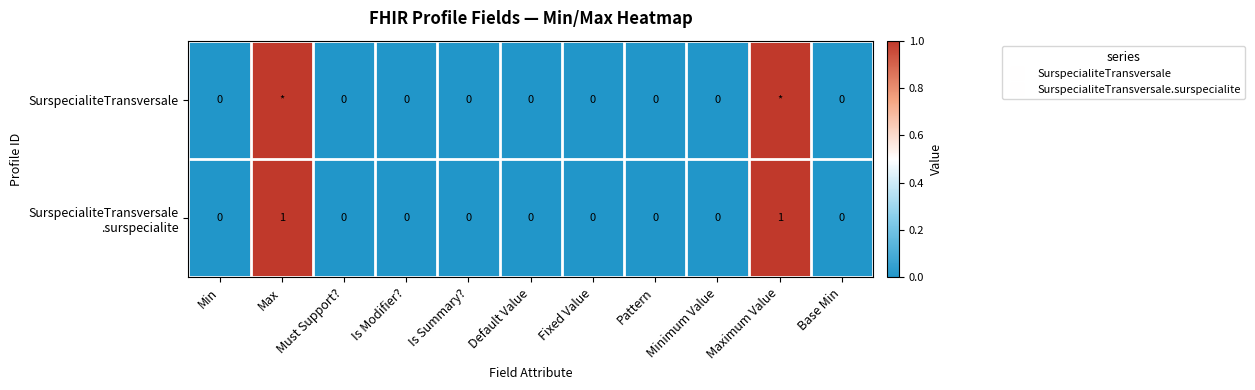

Count the number of data series in this chart.

2